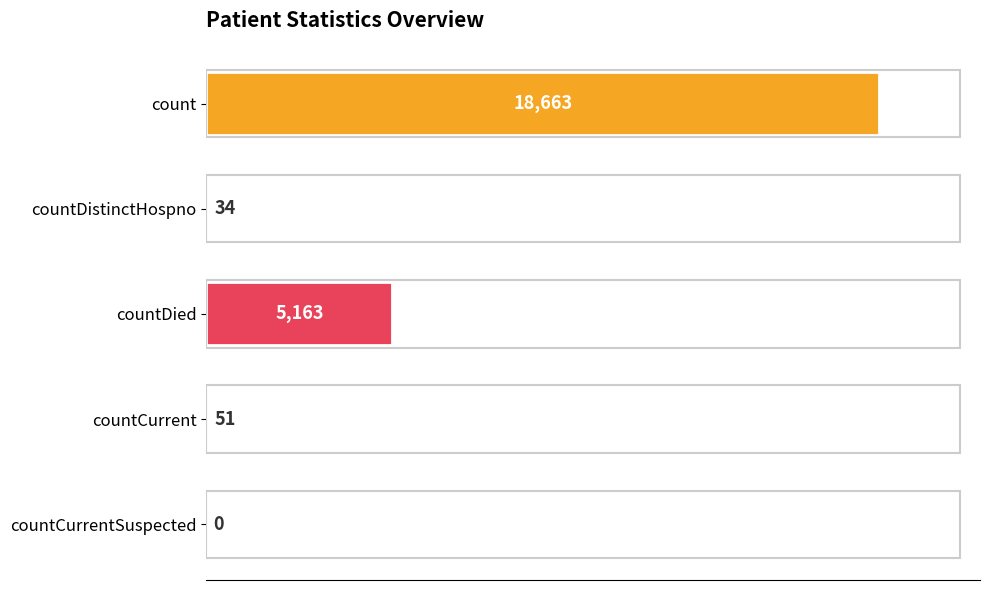

Which label corresponds to the largest value in the chart?

count